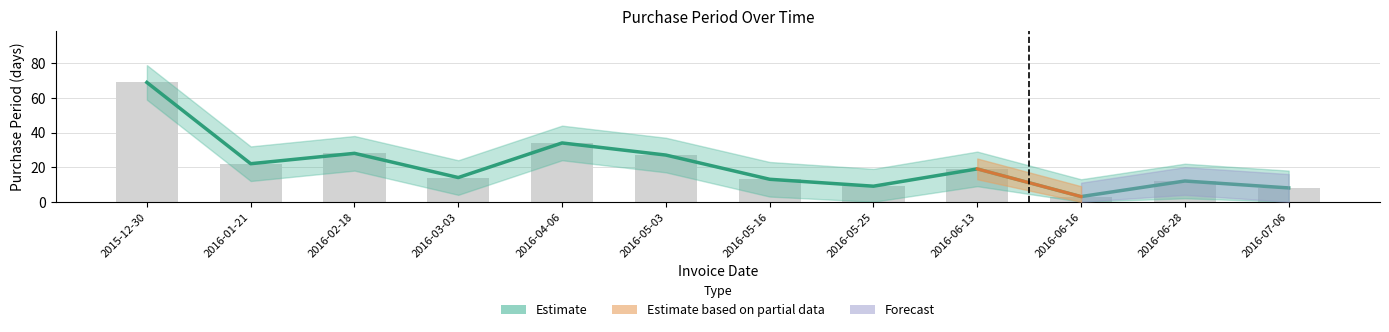

The PurchasePeriod series shows 37 at 2016-02-18. True or false?

False